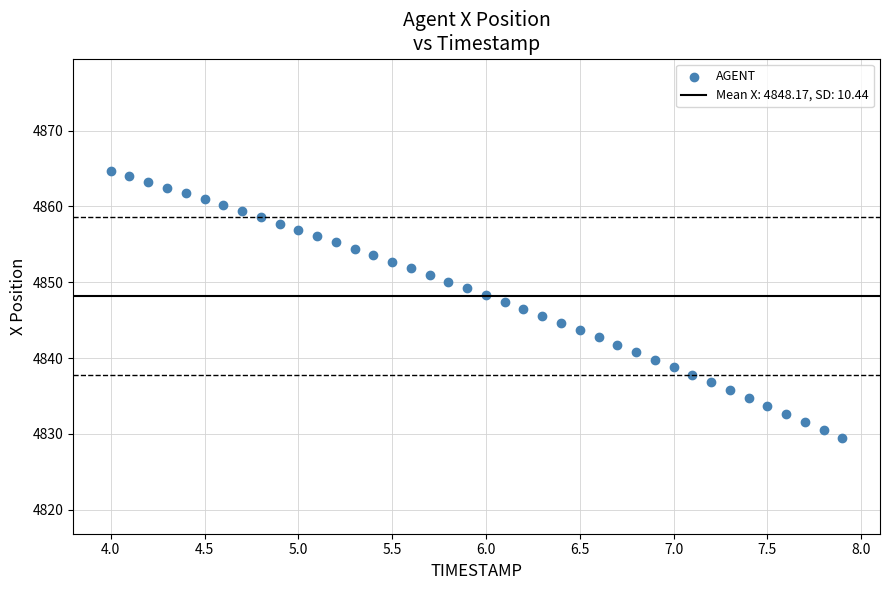

What is the range of Y values (max minus min)?

35.3